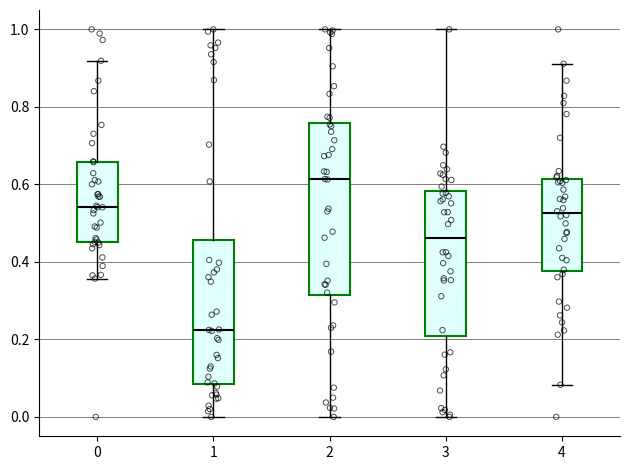

Reading left to right, read every box against the y-axis: the position of its median line, the range the box covers, and the ends of its whiskers. The values are not printed on the chart, so give them approximately, as read against the axis.

0: median 0.54, box 0.46 to 0.66, whiskers 0.36 to 0.92
1: median 0.22, box 0.08 to 0.46, whiskers 0.00 to 1.00
2: median 0.62, box 0.32 to 0.76, whiskers 0.00 to 1.00
3: median 0.46, box 0.20 to 0.58, whiskers 0.00 to 1.00
4: median 0.52, box 0.38 to 0.62, whiskers 0.08 to 0.92